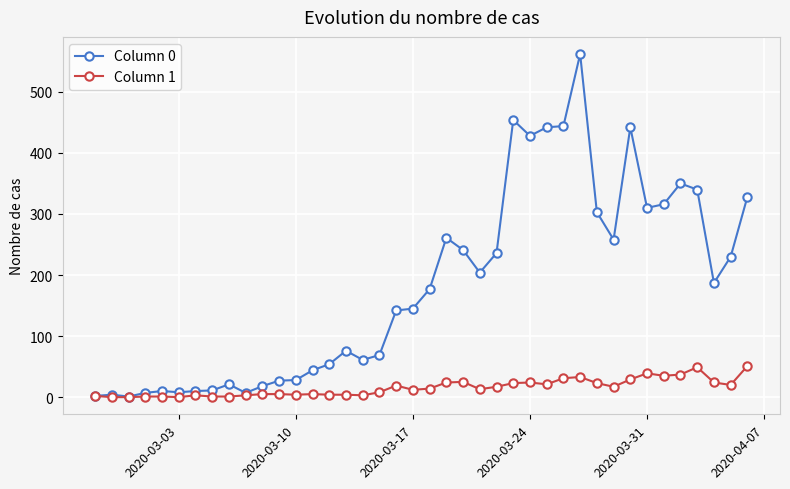

List the series in order of their overall mean, highest first.

Column 0, Column 1